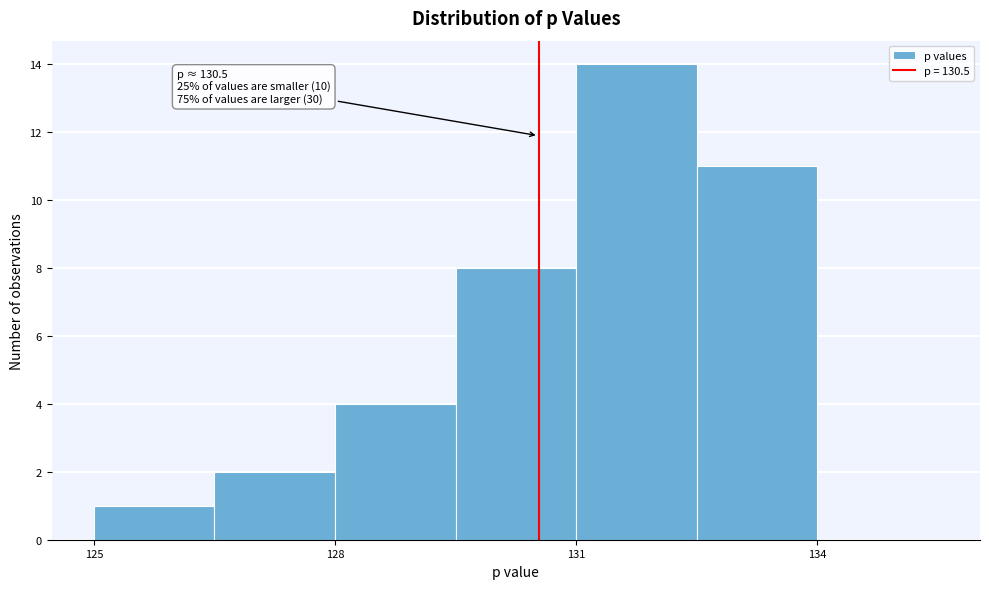

Around what value on the x-axis is the tallest bar? Give the approximate position of its centre, as read against the axis.

131.5